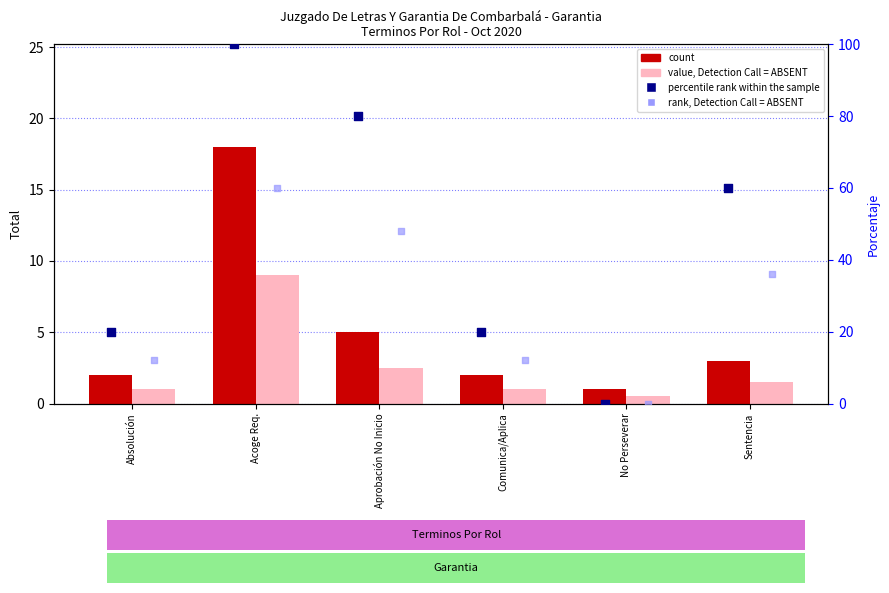

Is the value of percentile rank within the sample at Acoge Req. greater than the value of value, Detection Call = ABSENT at Aprobación No Inicio?

Yes